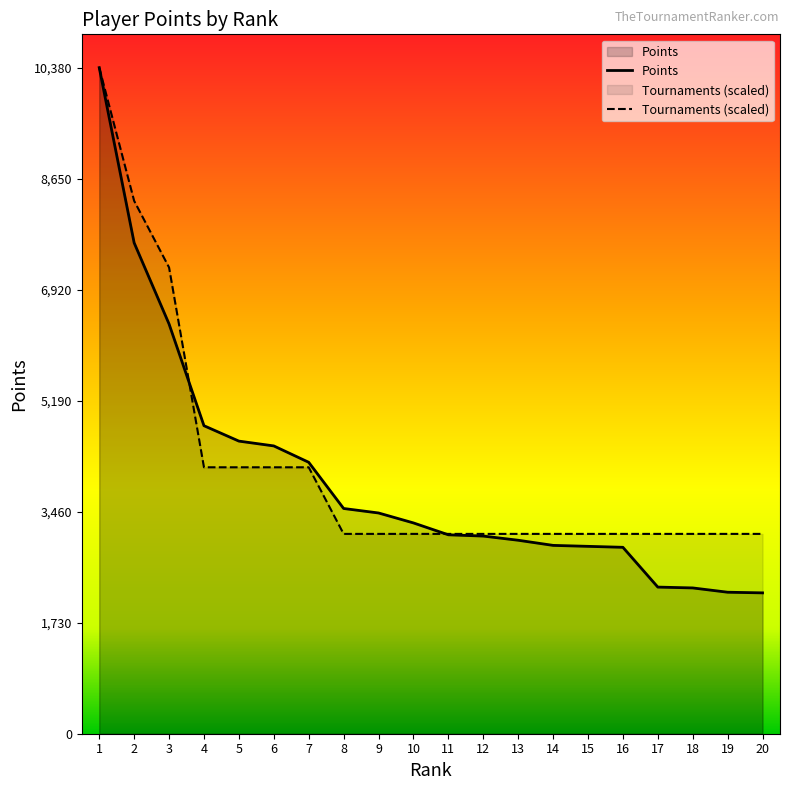

How many distinct data groups are displayed?

2